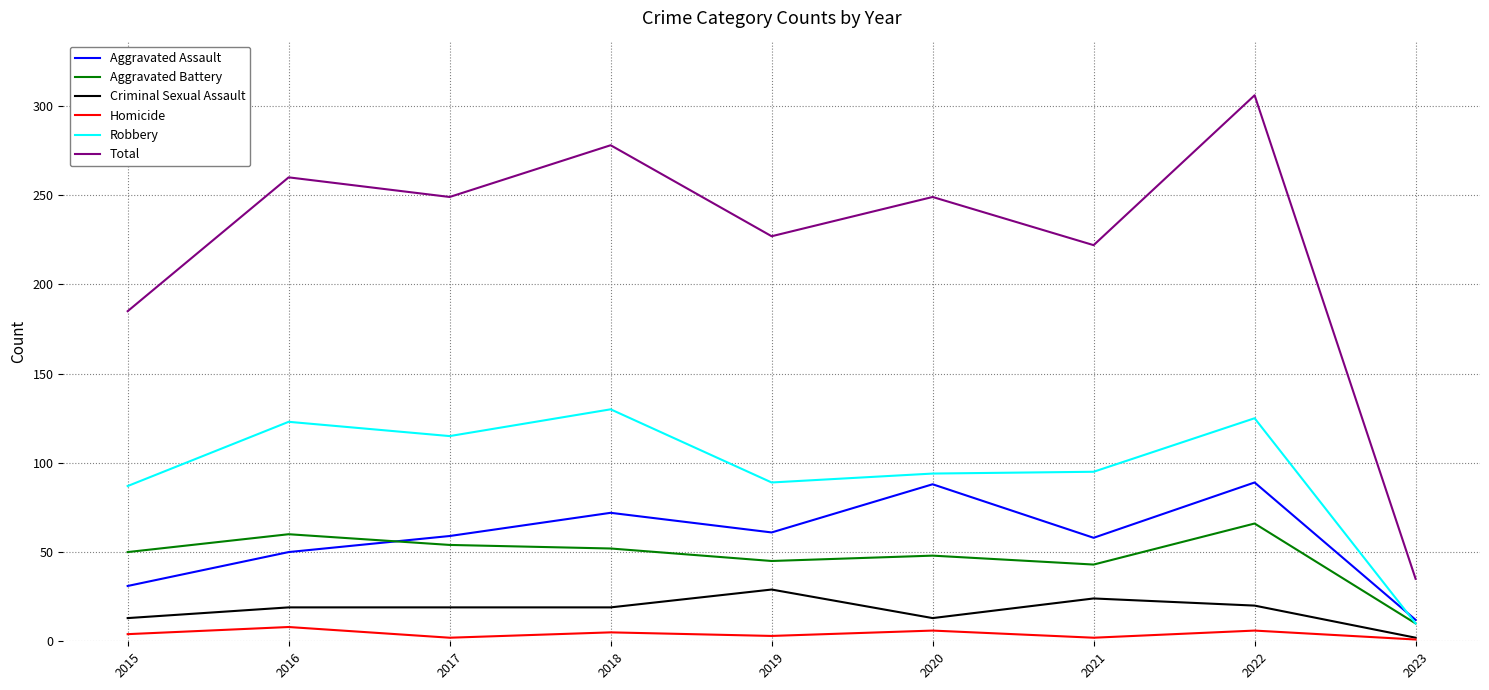

What is the difference between the Aggravated Battery values at 2023 and 2015?

40